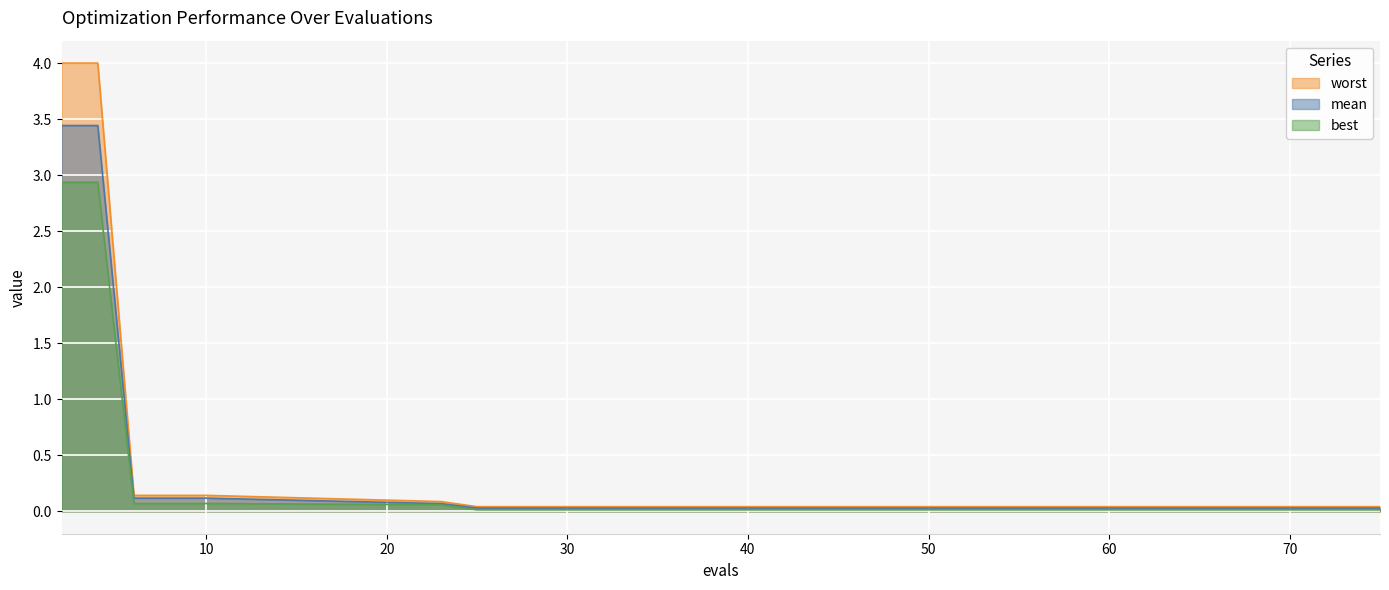

Rank the series by their average value, from highest to lowest.

worst, mean, best